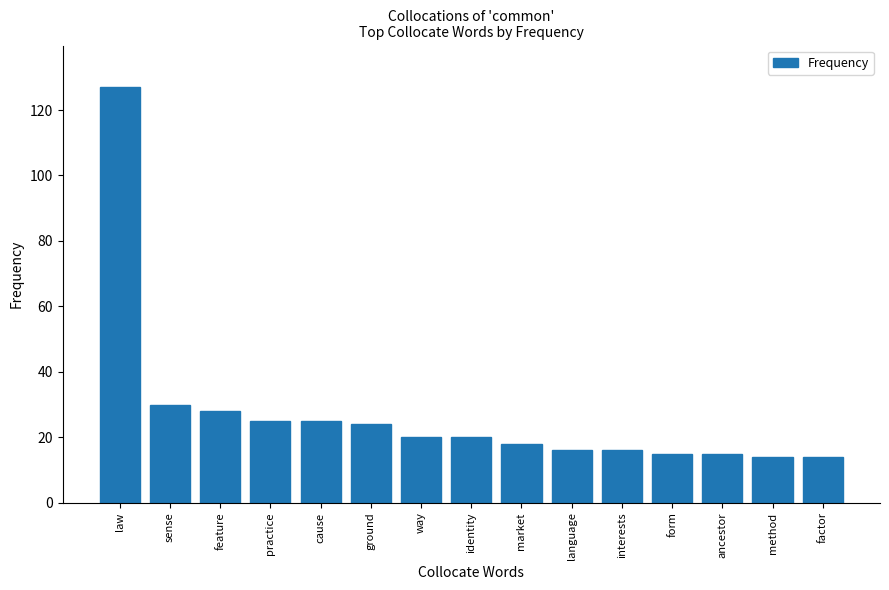

What value does the data have at form?

15